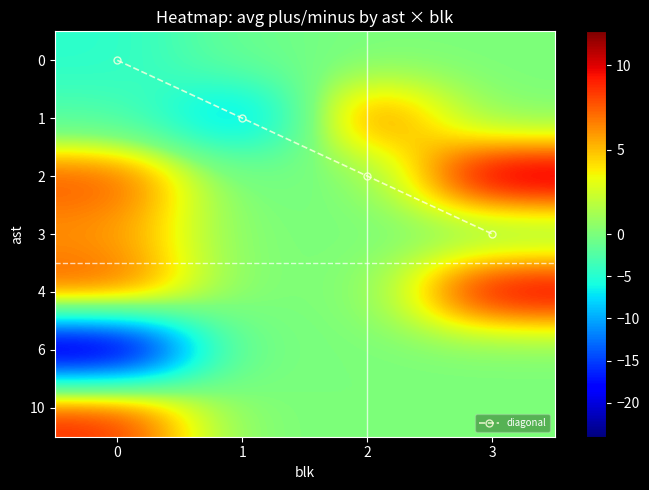

True or false: 3 has a value of 6.0 at 0.

True